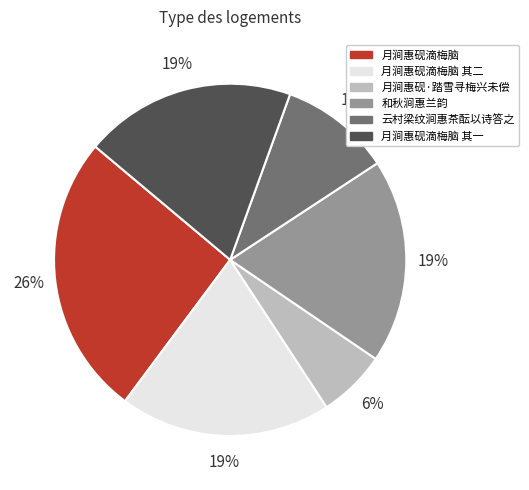

What percentage is the 月涧惠砚·踏雪寻梅兴未偿 slice, to the nearest percent?

6%